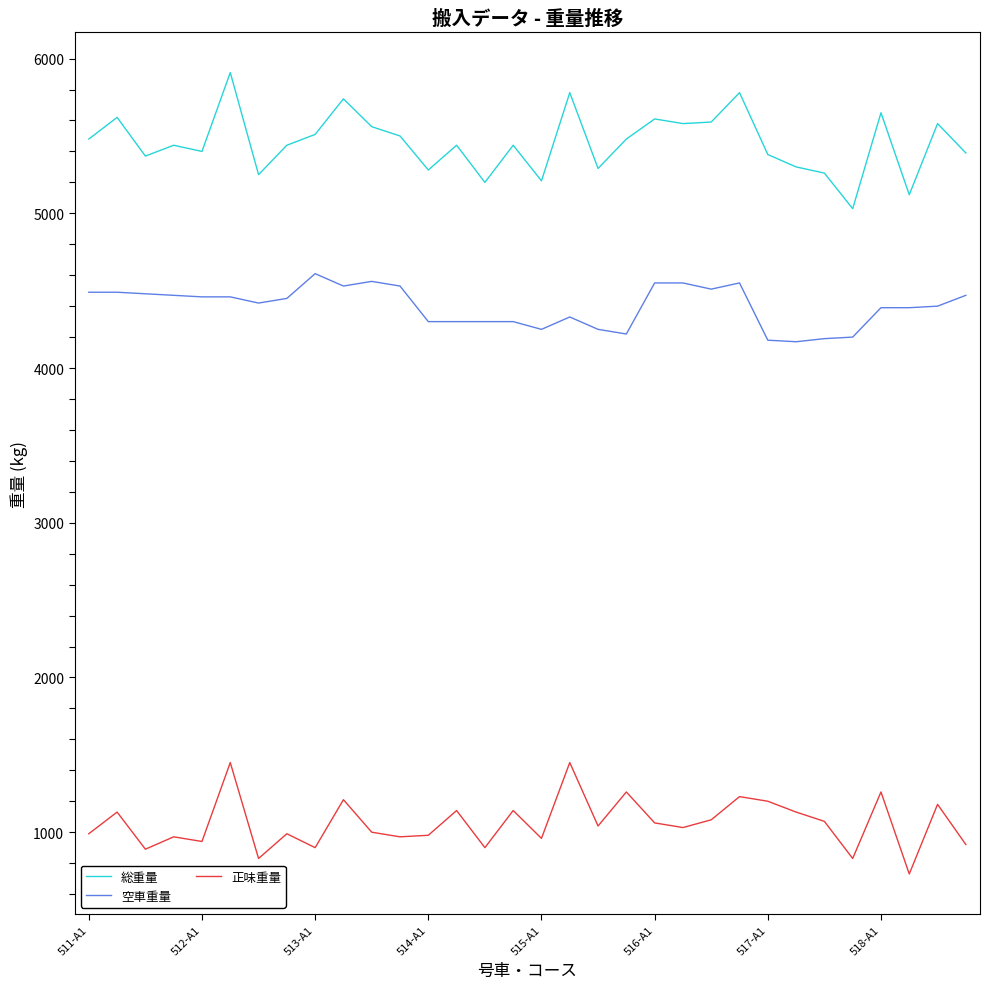

What is the difference between the maximum and minimum values in the 正味重量 series?

720